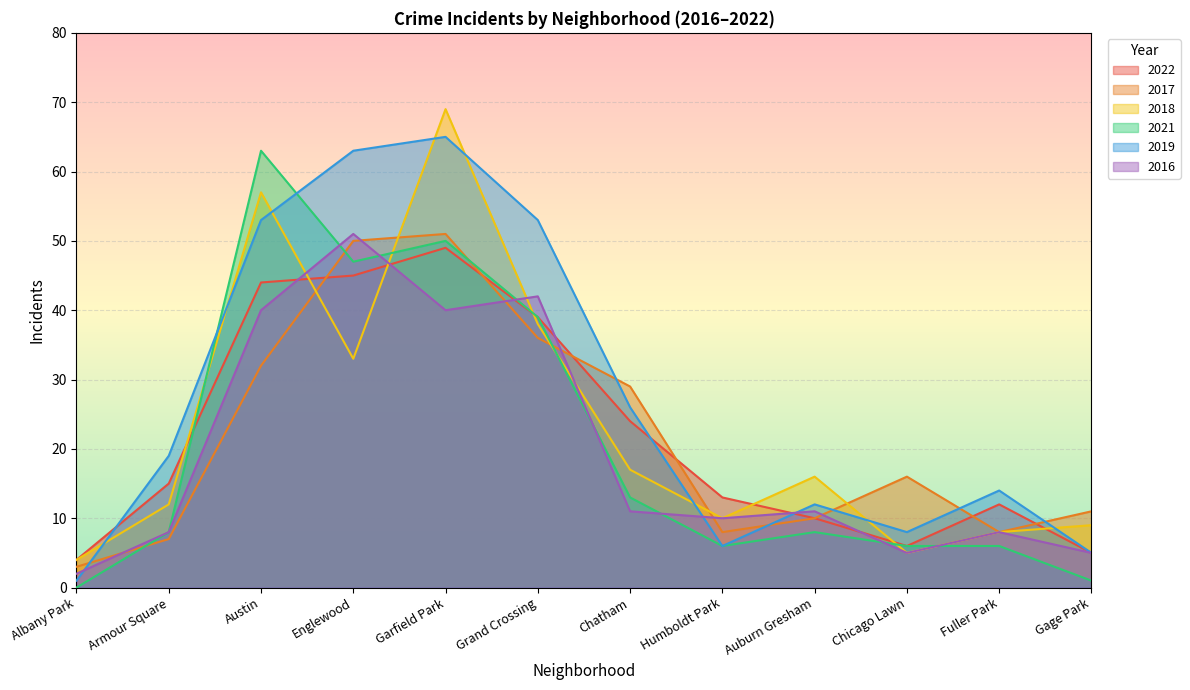

Which series has the largest total across all categories?

2019